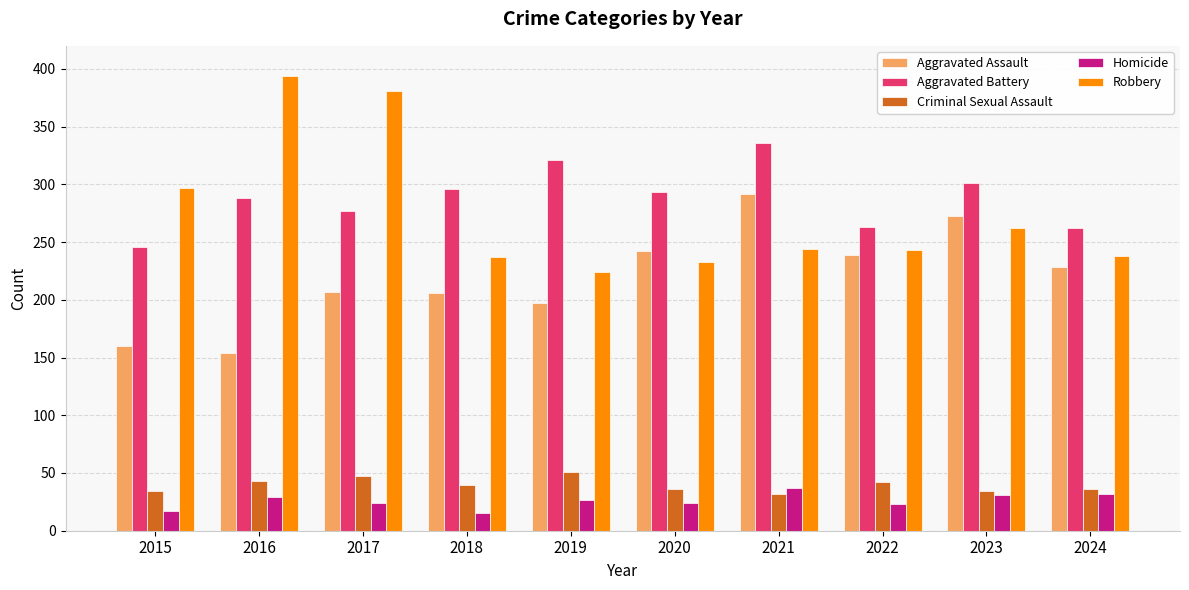

Is it true that Criminal Sexual Assault equals 46 at 2021?

False